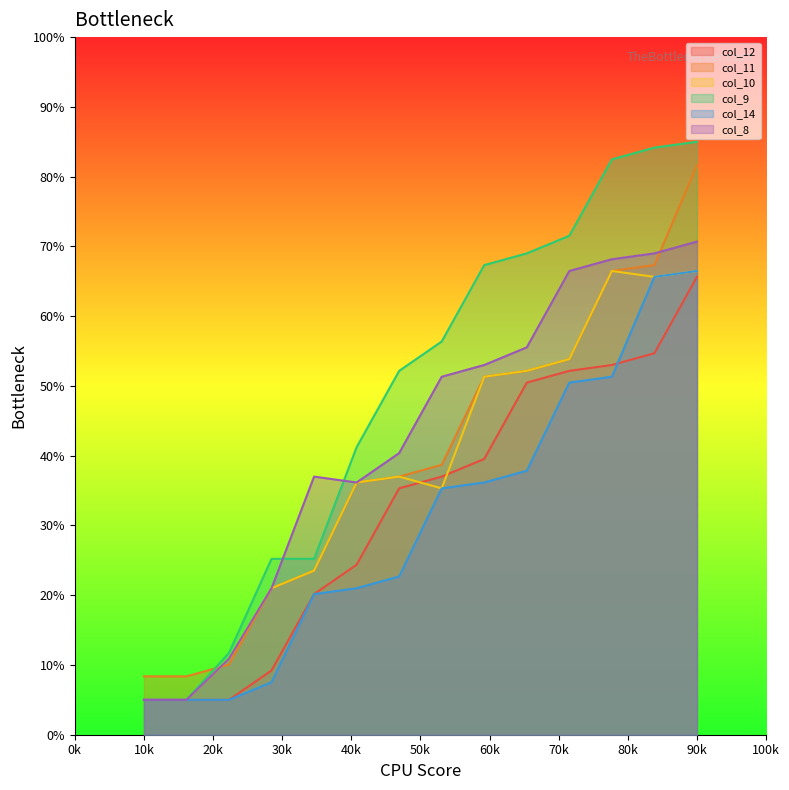

What is the spread (max minus min) of values at 123?

29.5